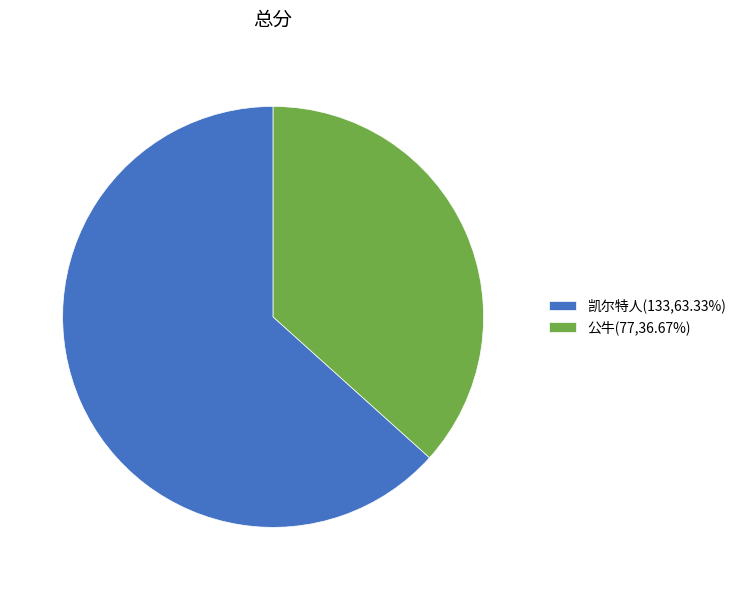

Which slice is the smallest?

公牛